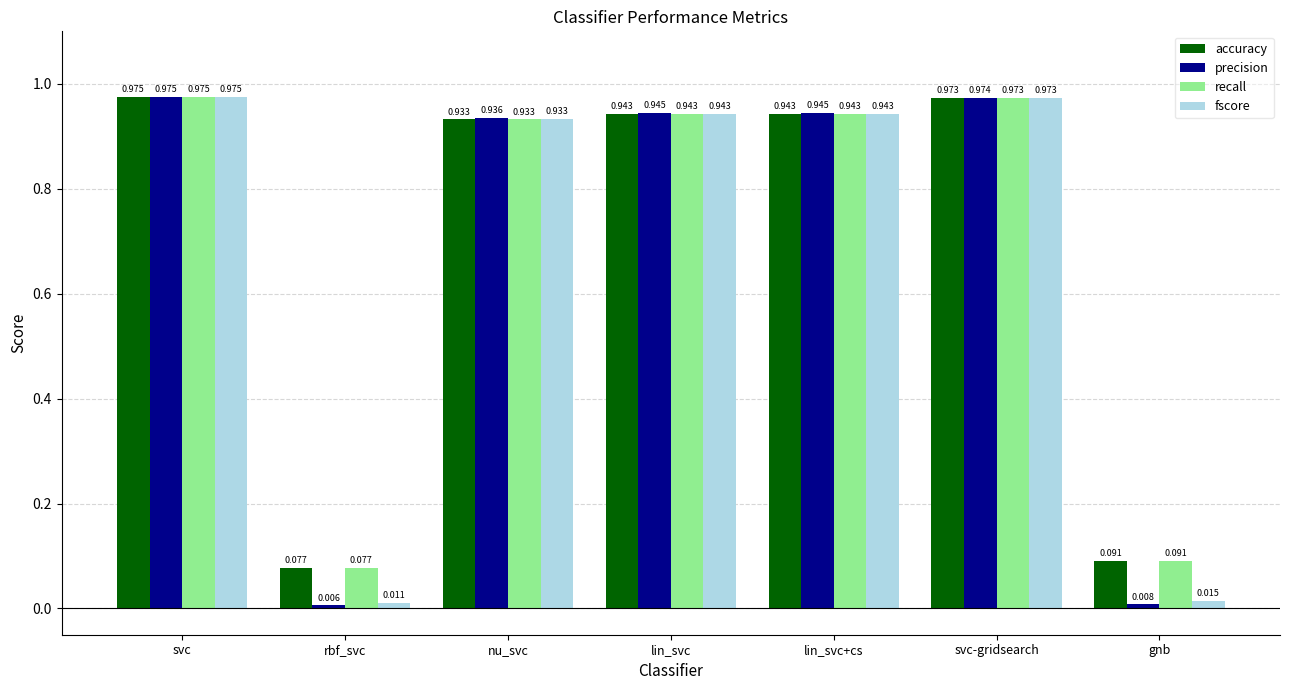

Which series has the widest spread of values?

precision